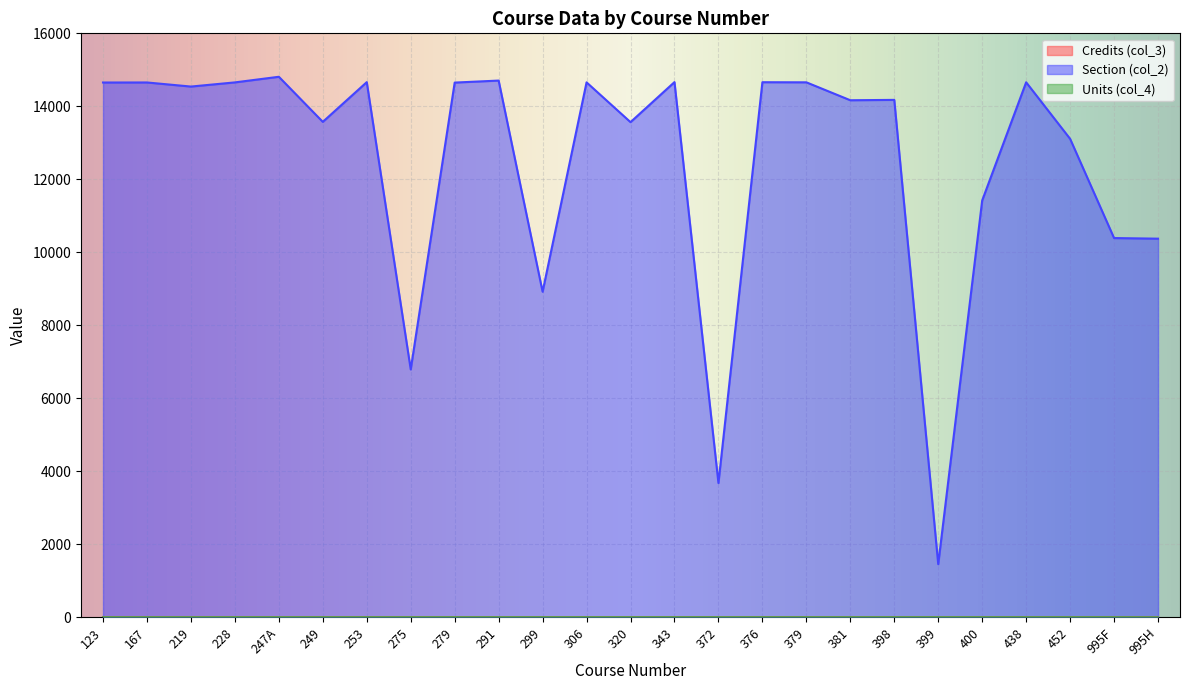

Where is Section (col_2) nearest to the value 8134?

299